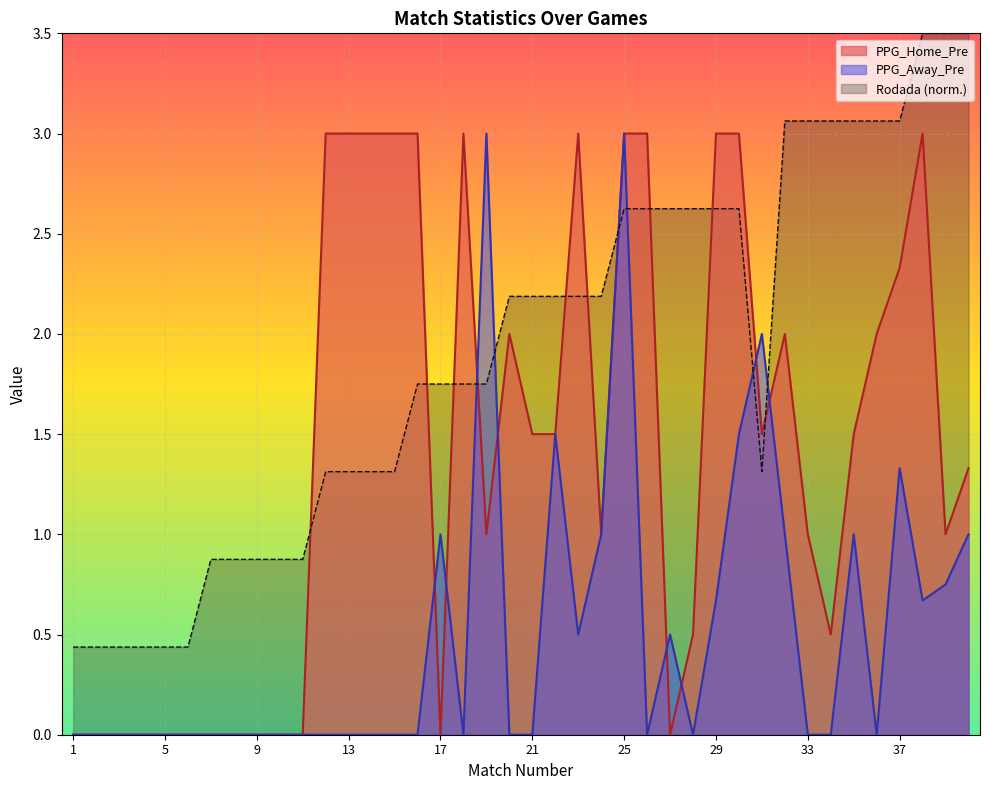

What is the total value across all series at 5?

0.4